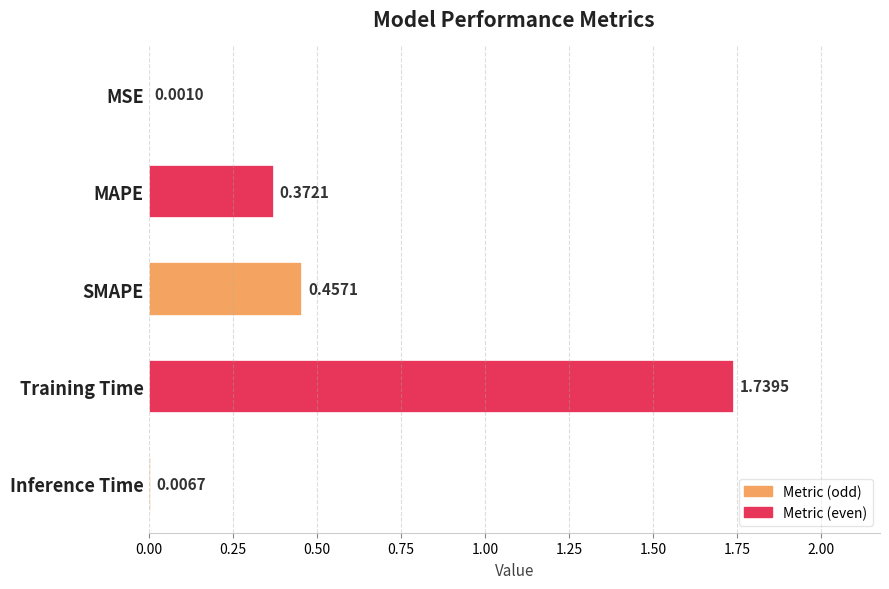

At which category does the chart reach its peak across all series?

Training Time